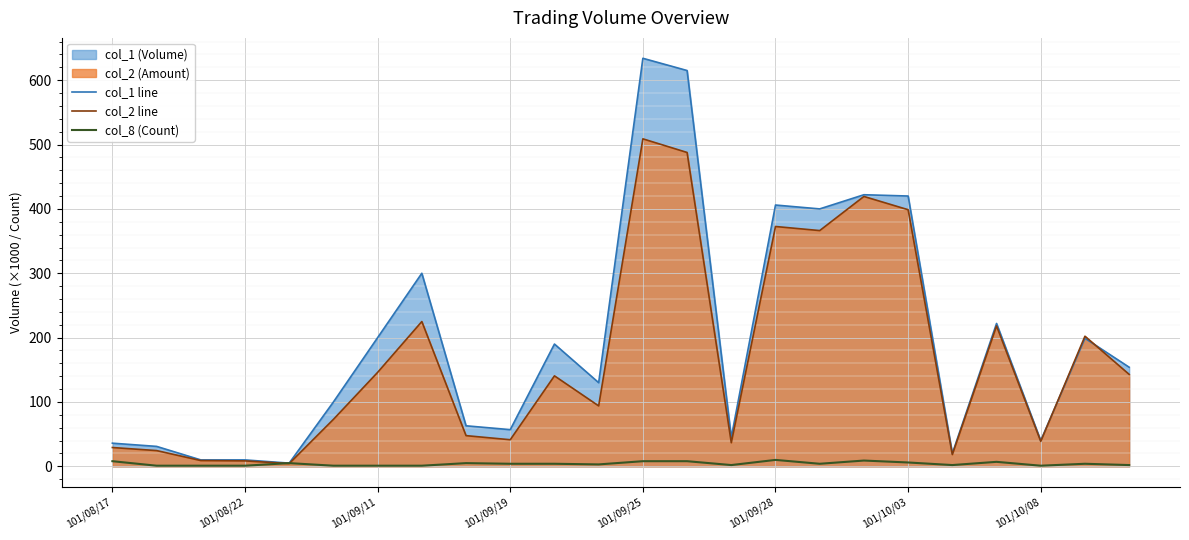

Which label corresponds to the largest value in the chart?

101/09/25